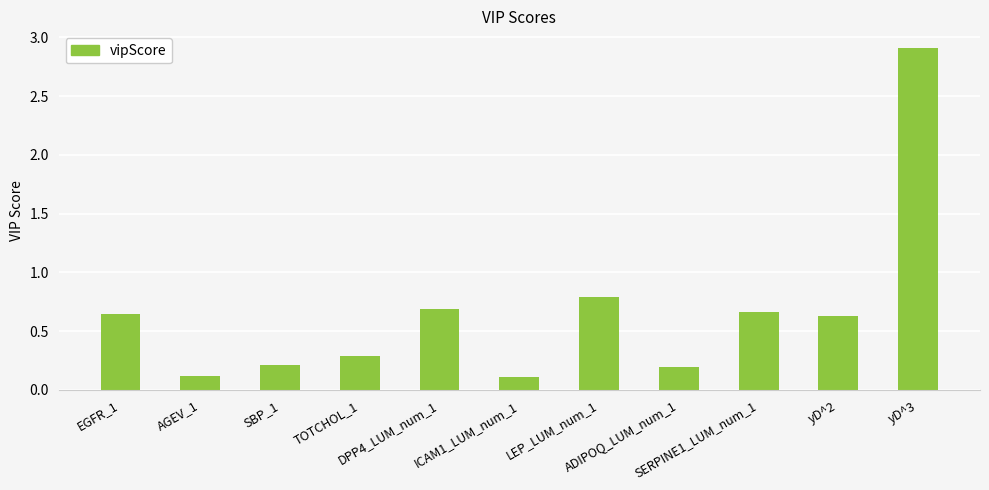

What is the label of the 11th bar from the left?

yD^3